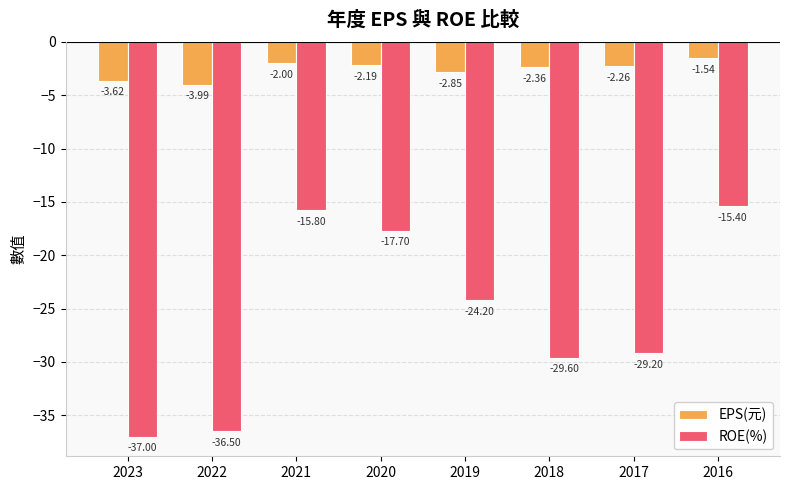

At which label is EPS(元) closest to -2?

2021